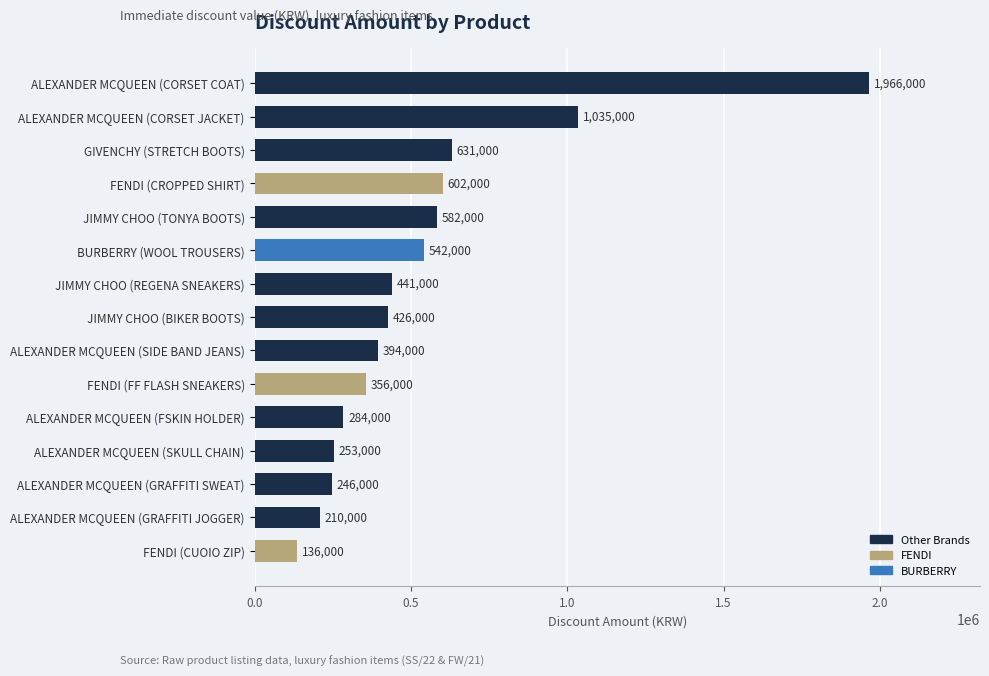

Count the number of data series in this chart.

1